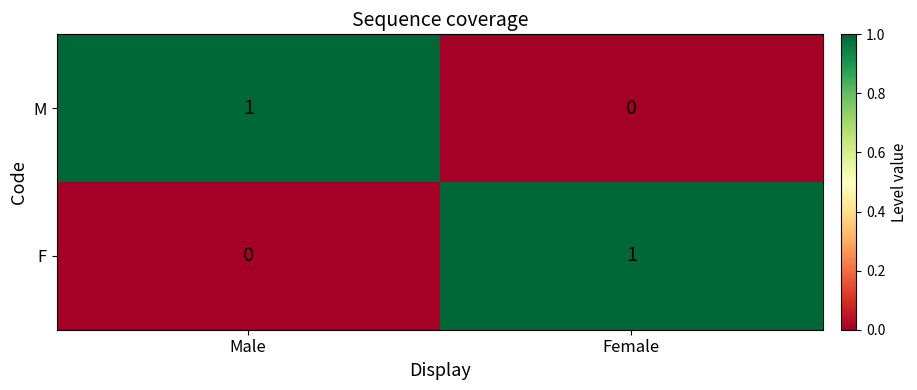

Rank the categories by M value from lowest to highest.

Female, Male